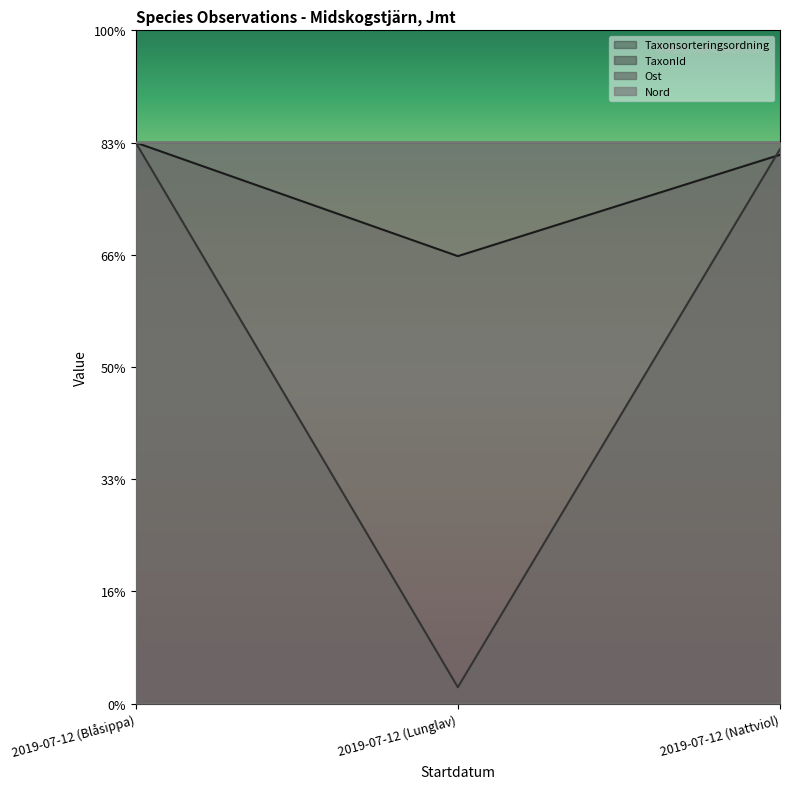

What is the difference between the highest and lowest values at 2019-07-12 (Nattviol)?

2185.0